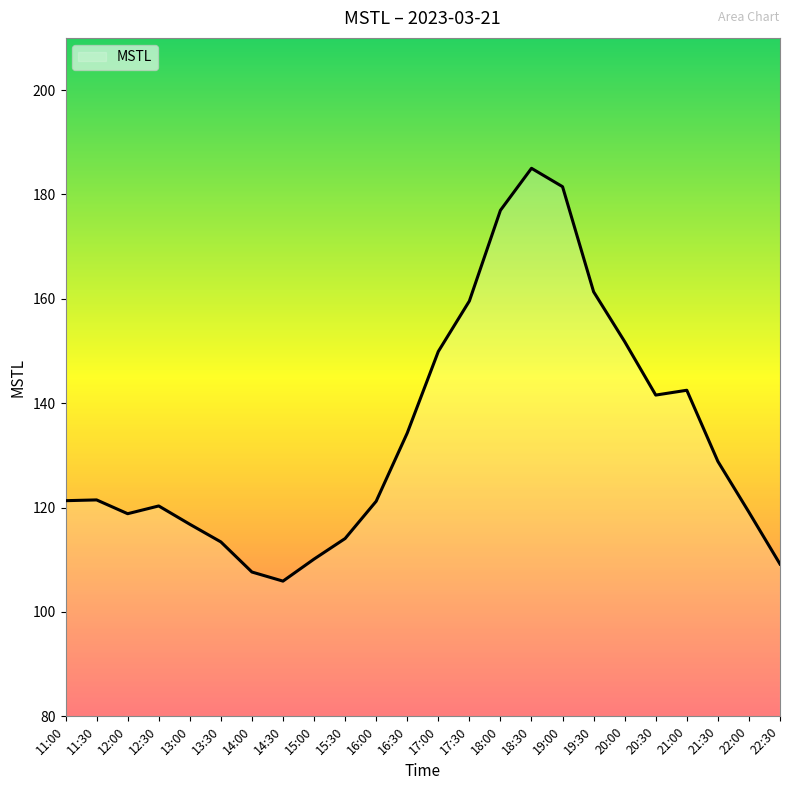

What is the sum of all values?

3212.7